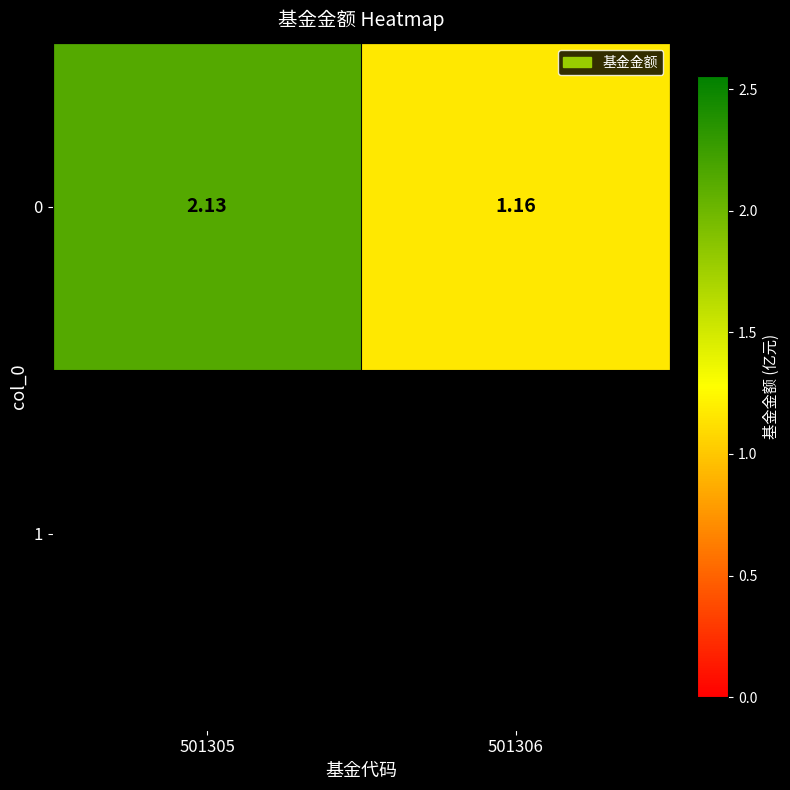

Where does the data first go above 2?

501305